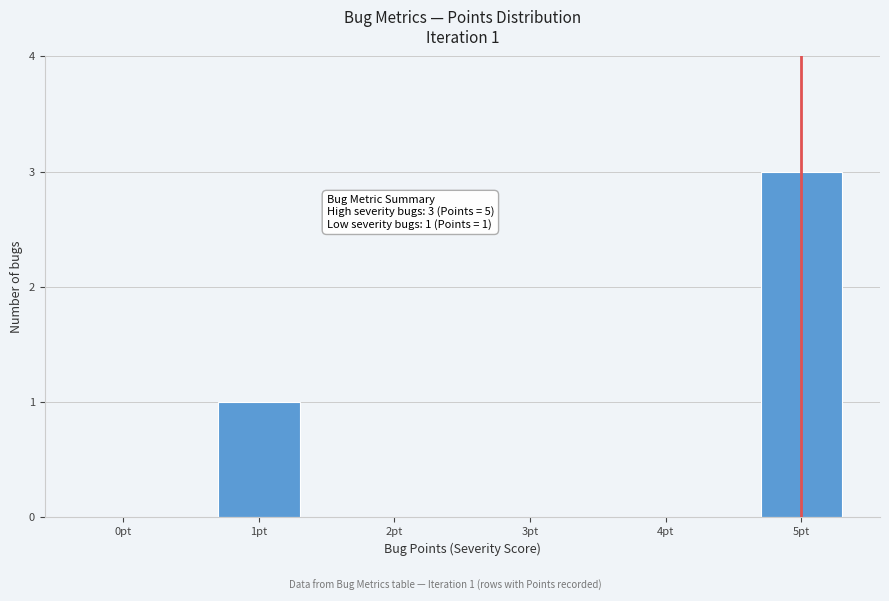

Reading left to right, extract all data points from this chart.

0pt=0	1pt=1	2pt=0	3pt=0	4pt=0	5pt=3